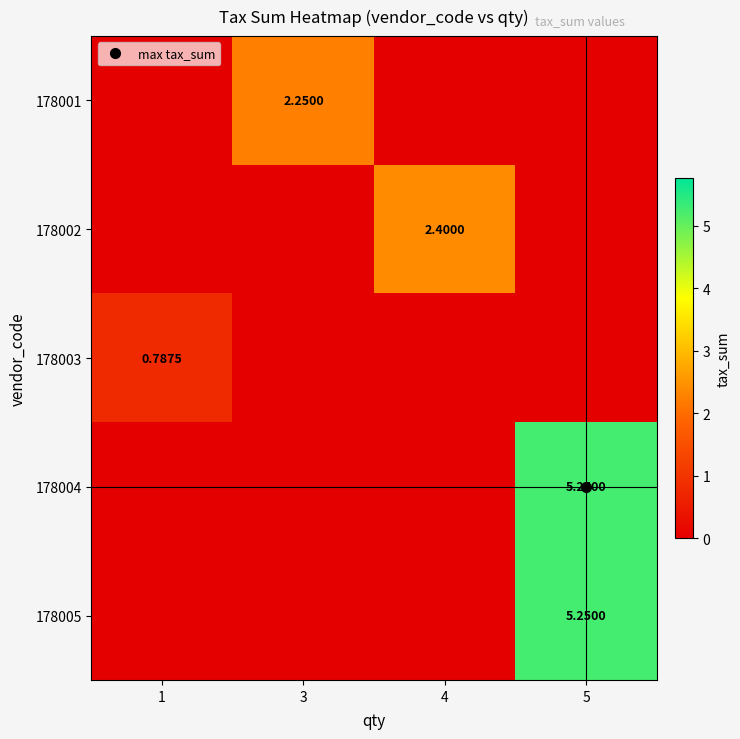

Reading left to right, list all the values displayed in this chart.

row_0: 0.0	2.2	0.0	0.0
row_1: 0.0	0.0	2.4	0.0
row_2: 0.8	0.0	0.0	0.0
row_3: 0.0	0.0	0.0	5.2
row_4: 0.0	0.0	0.0	5.2